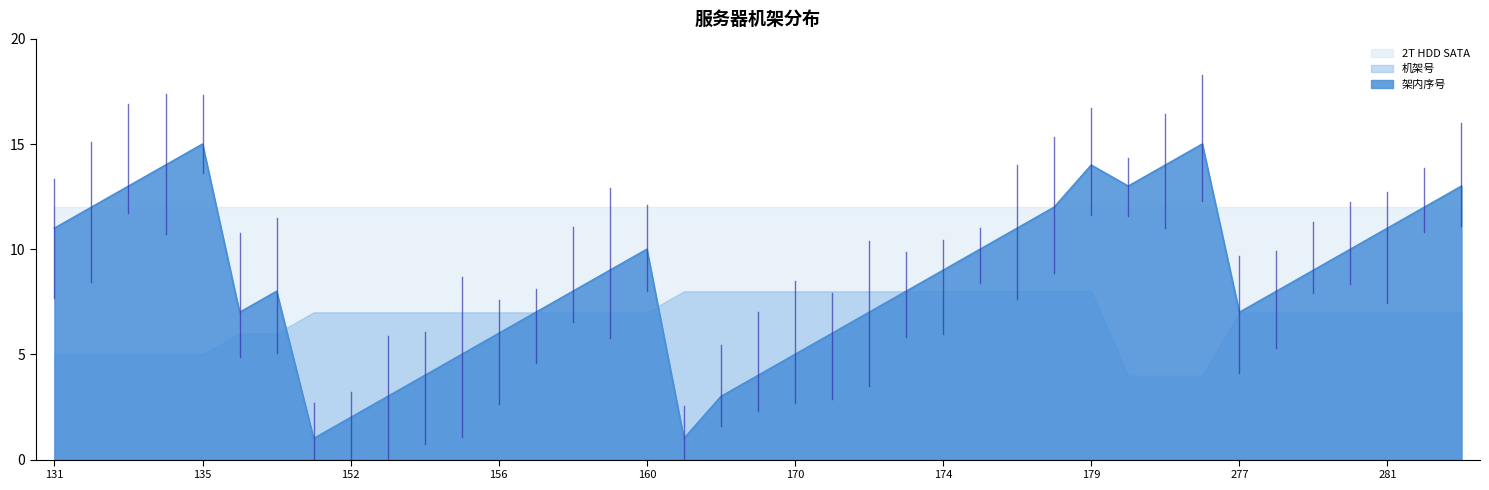

Between 169 and 133, which is larger?

133